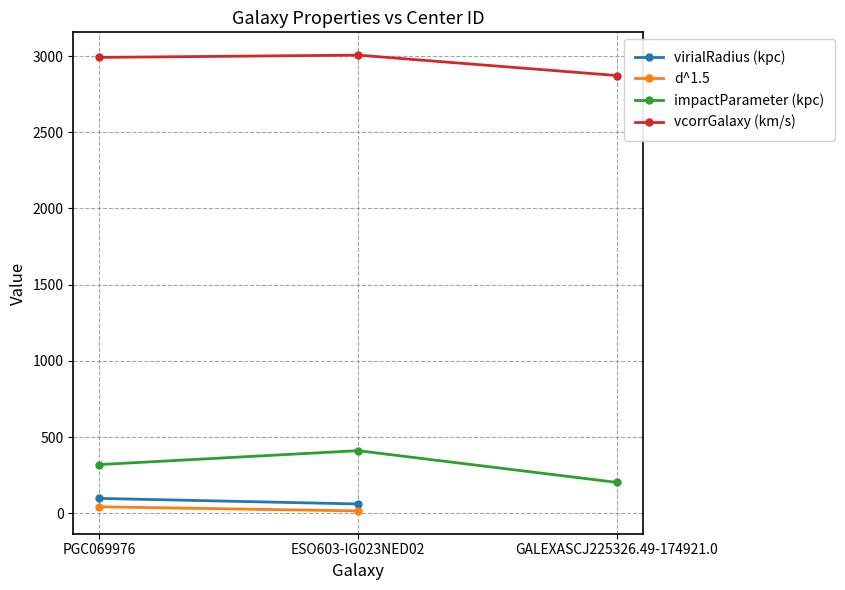

Does the chart have visible grid lines?

Yes